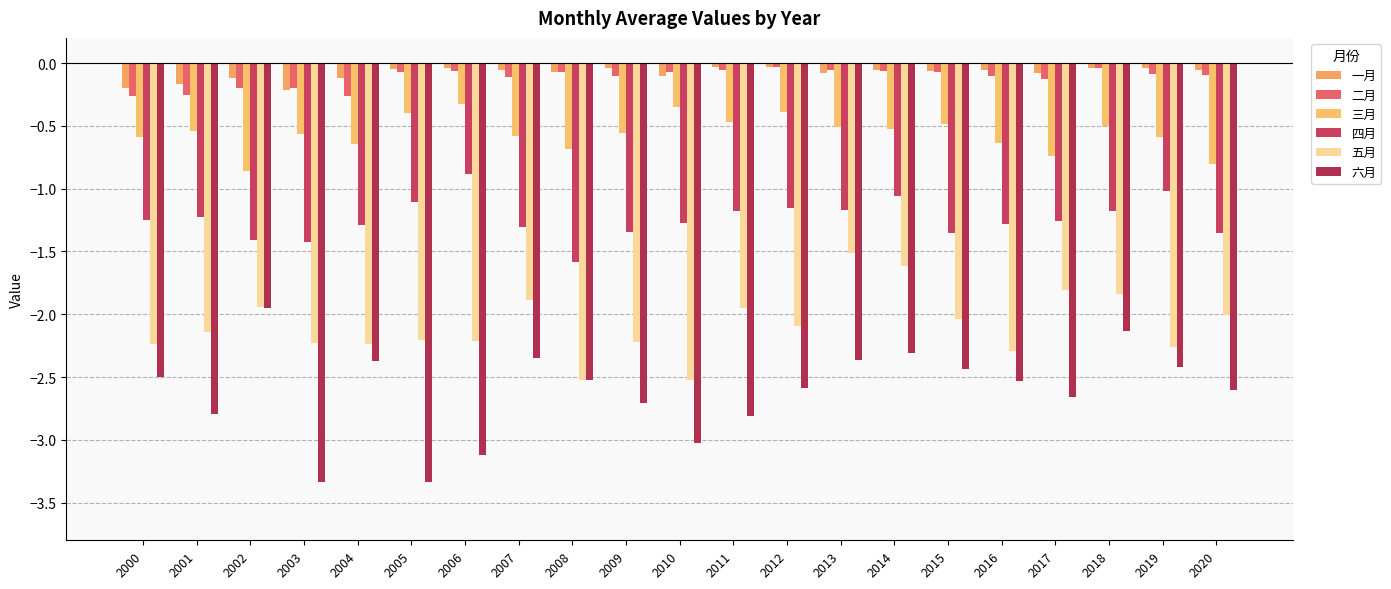

What is the average value of the 六月 series?

-2.6